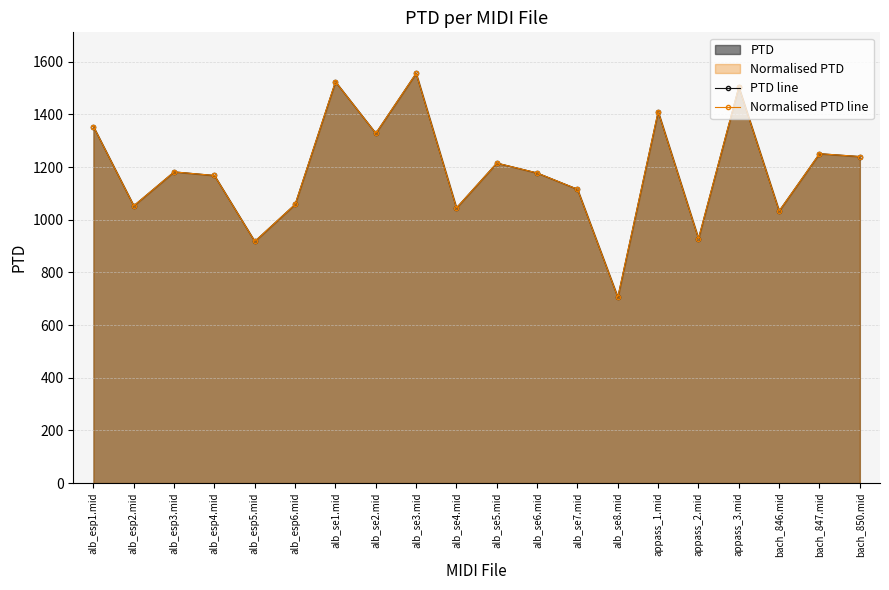

What is the value of the PTD line point at the 12th from the left?

1177.7